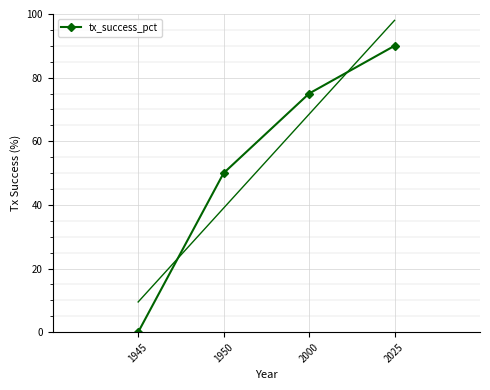

Count the number of categories in the chart.

4